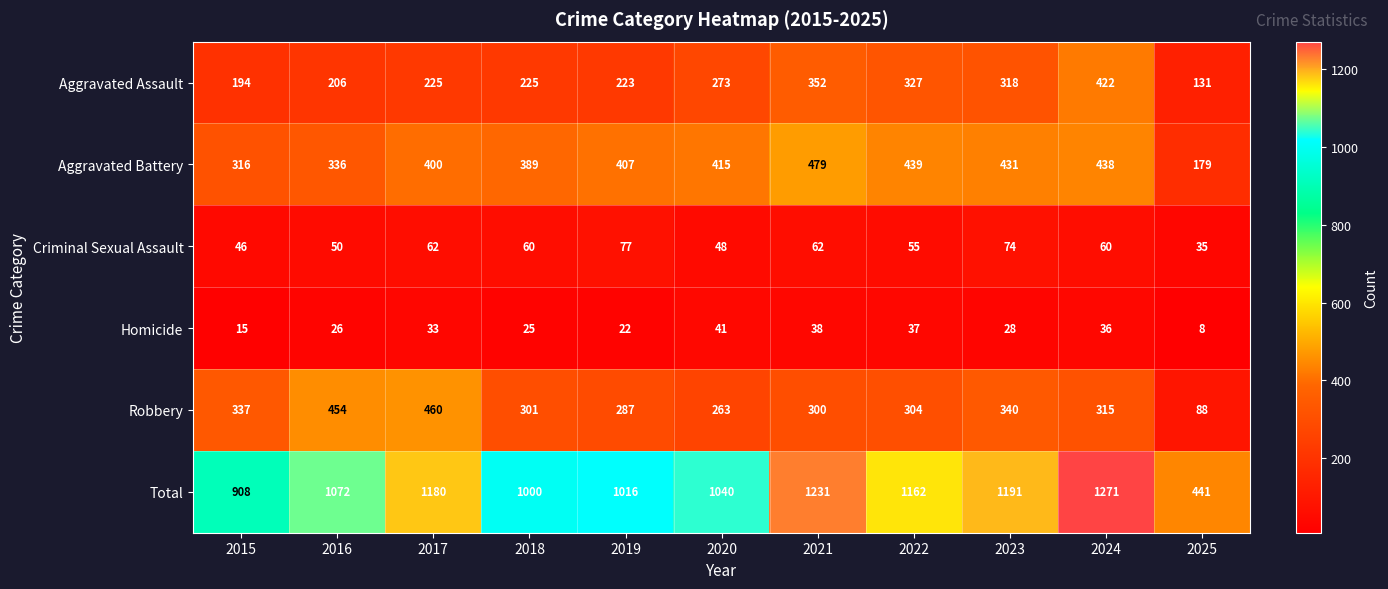

Which series has the largest total across all categories?

Total